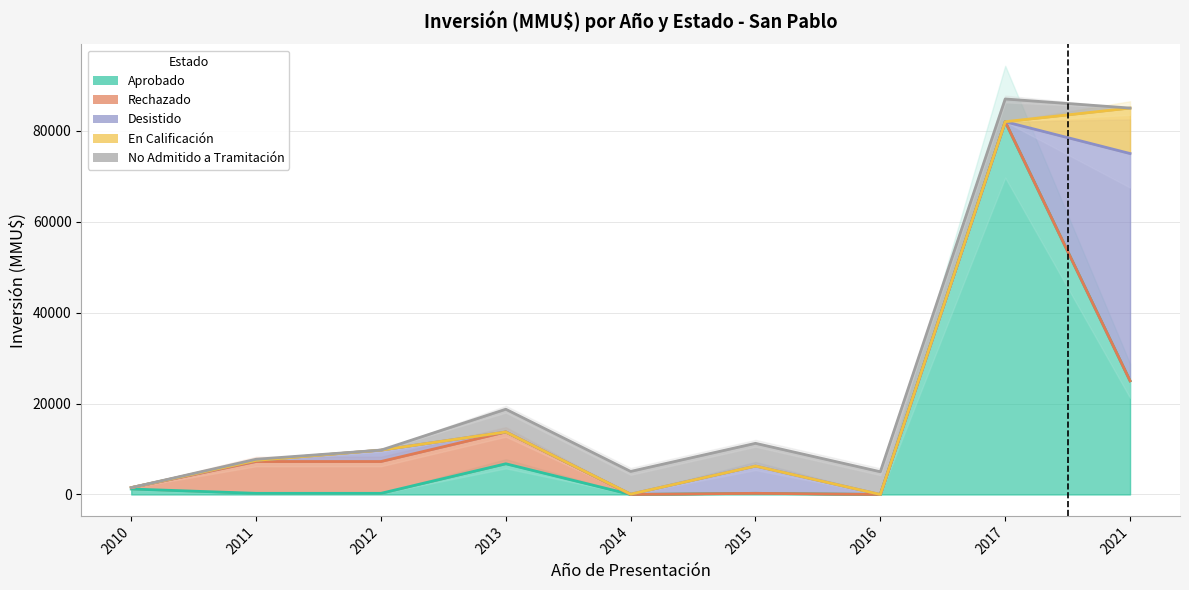

The Aprobado series shows 82000 at 2017. True or false?

True